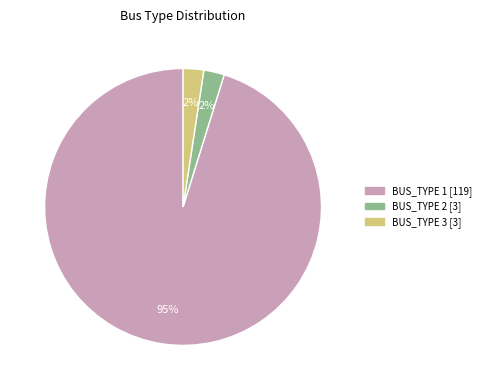

Is there a majority slice in this chart?

Yes